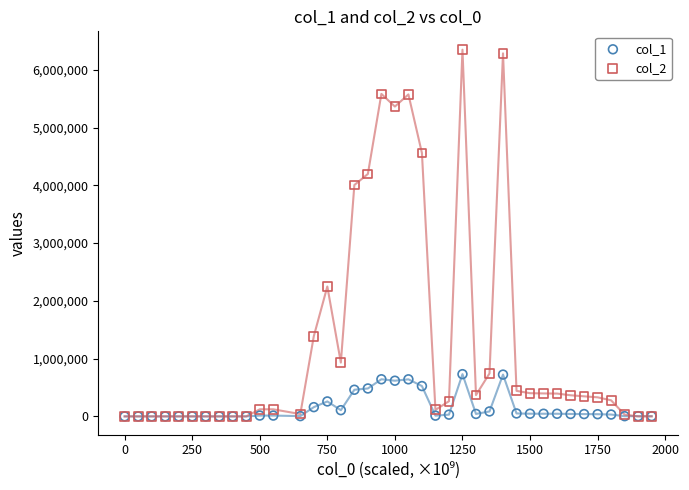

Which series has the largest Y range (max minus min)?

col_2